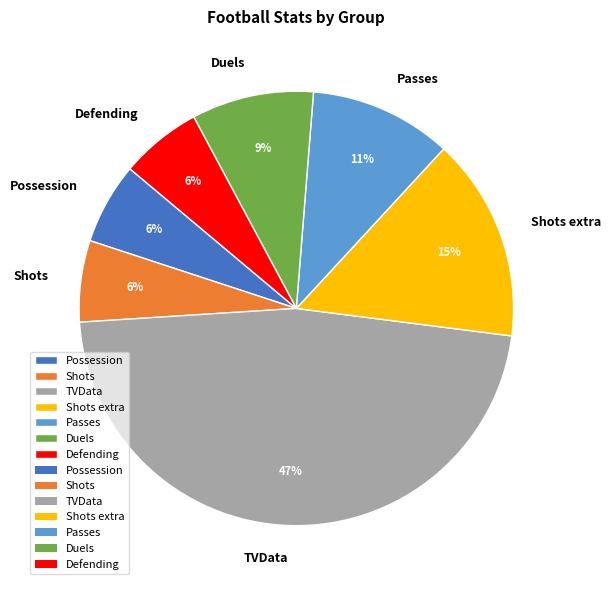

To the nearest percent, what is the average slice percentage?

14%